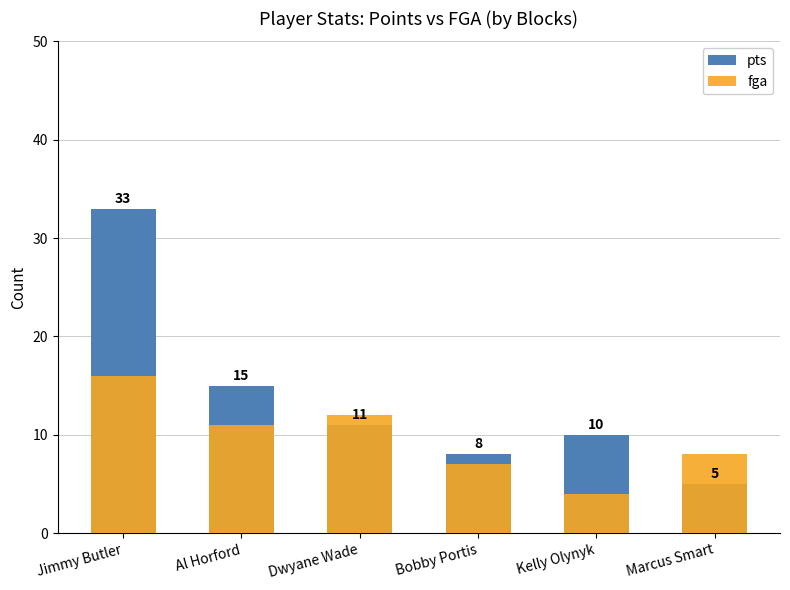

Reading right to left, transcribe all the data shown in this chart.

pts: 5	10	8	11	15	33
fga: 8	4	7	12	11	16